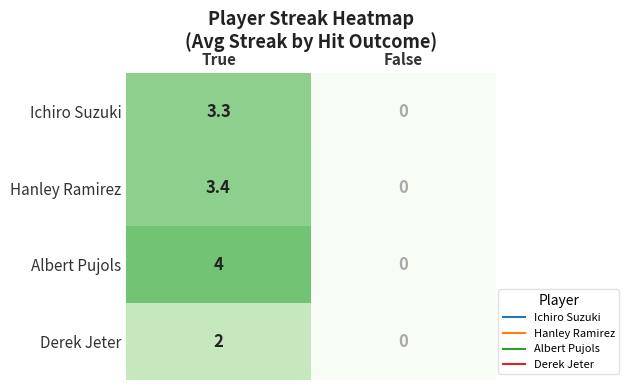

Which series has the largest range (max minus min)?

Albert Pujols